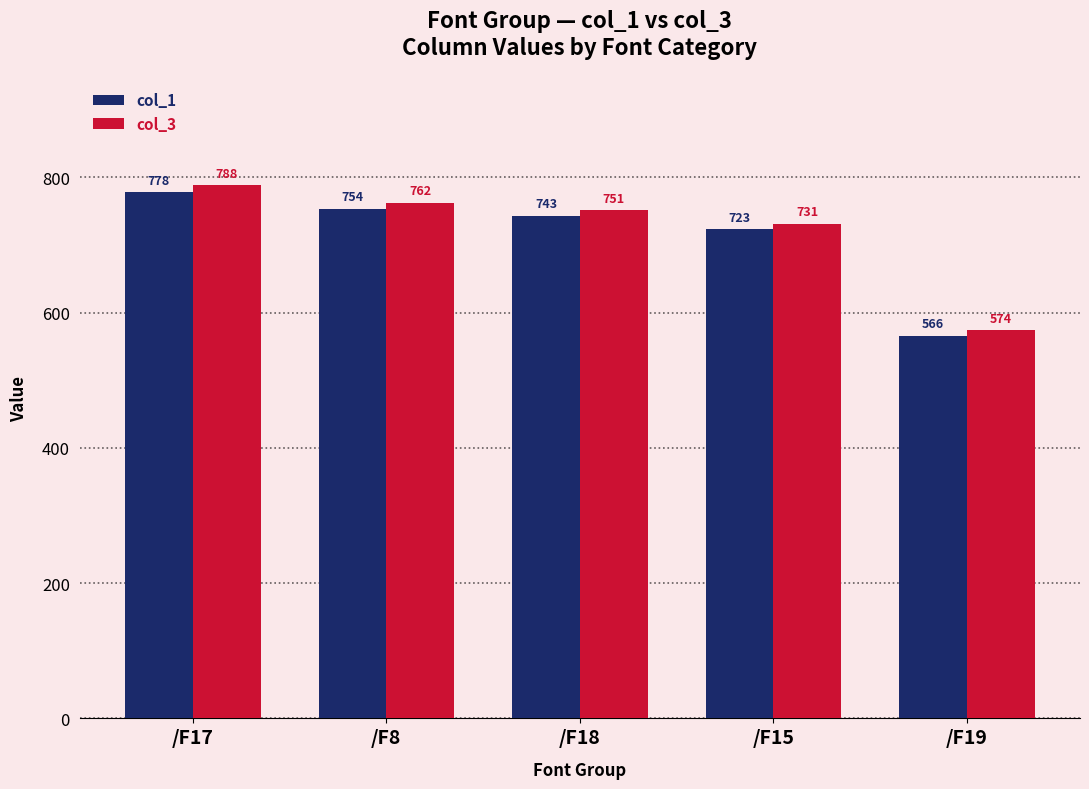

What is the sum of all col_3 values?

3606.1